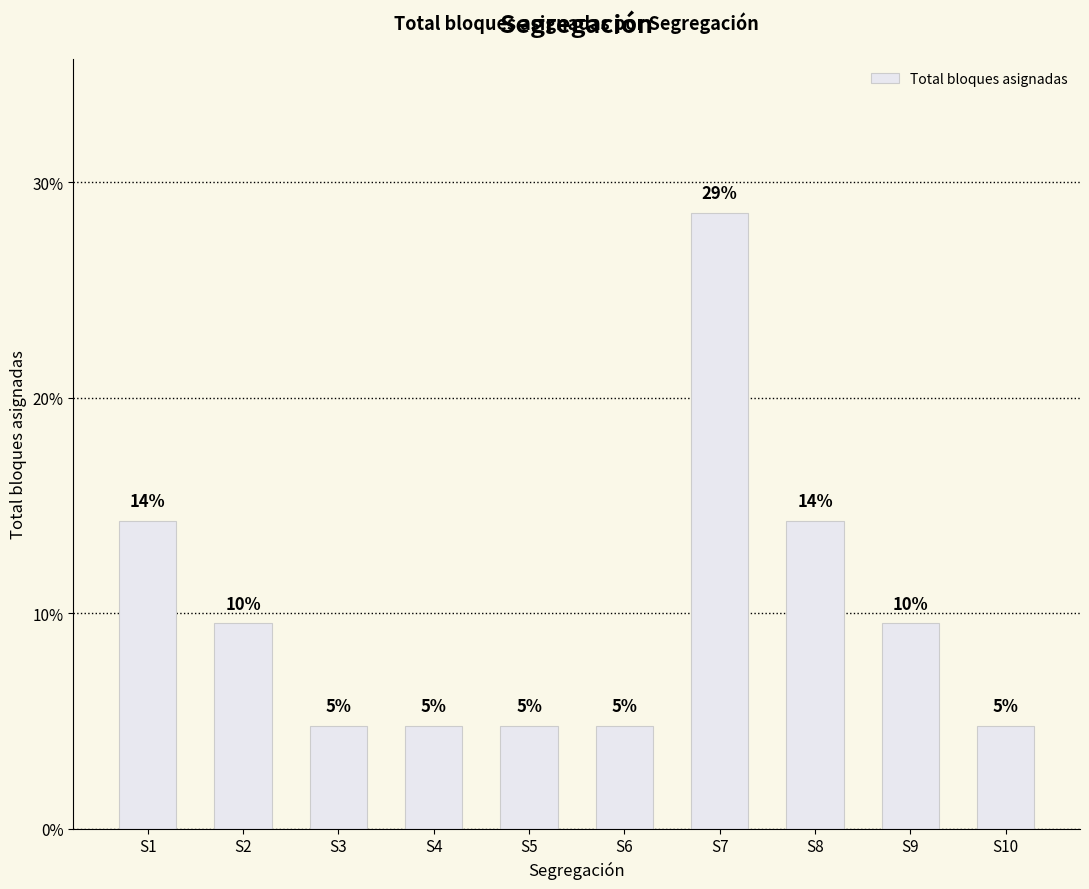

How many bars are there in total?

10